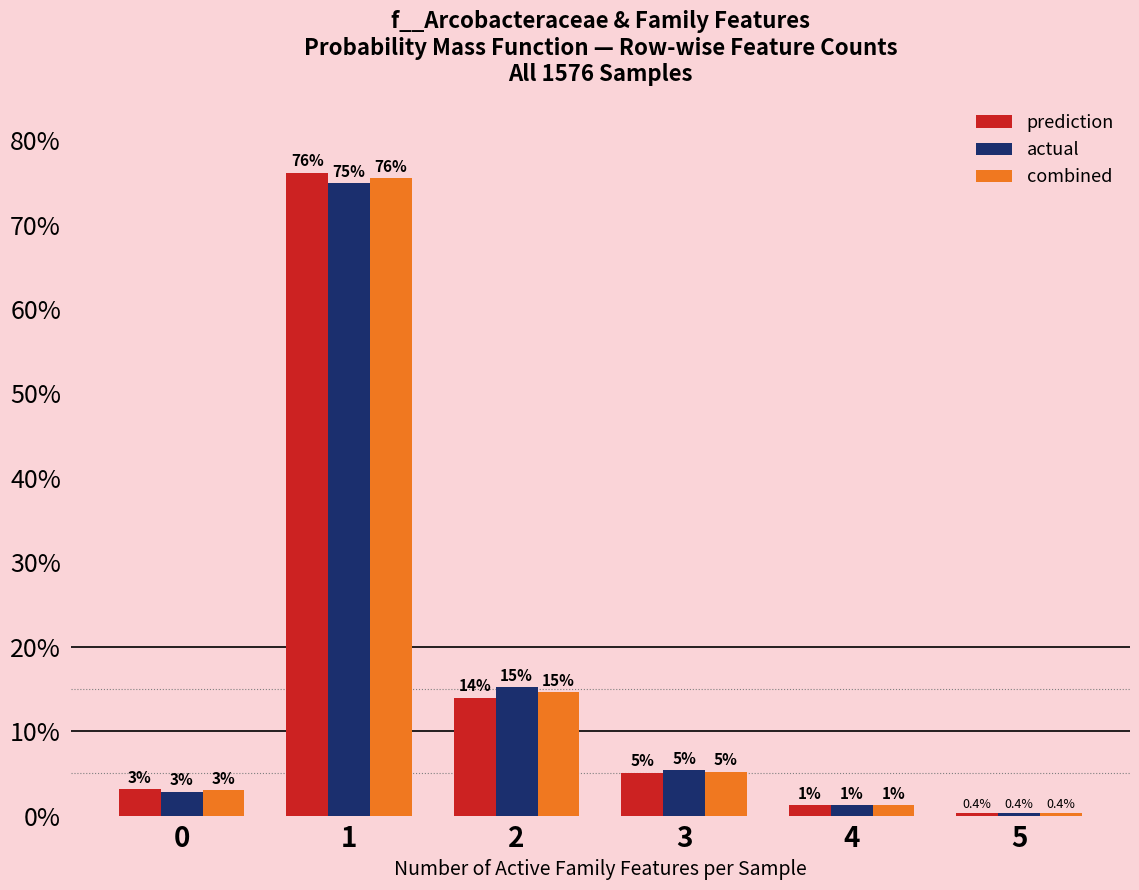

Is the value of actual at 4 greater than the value of combined at 0?

No